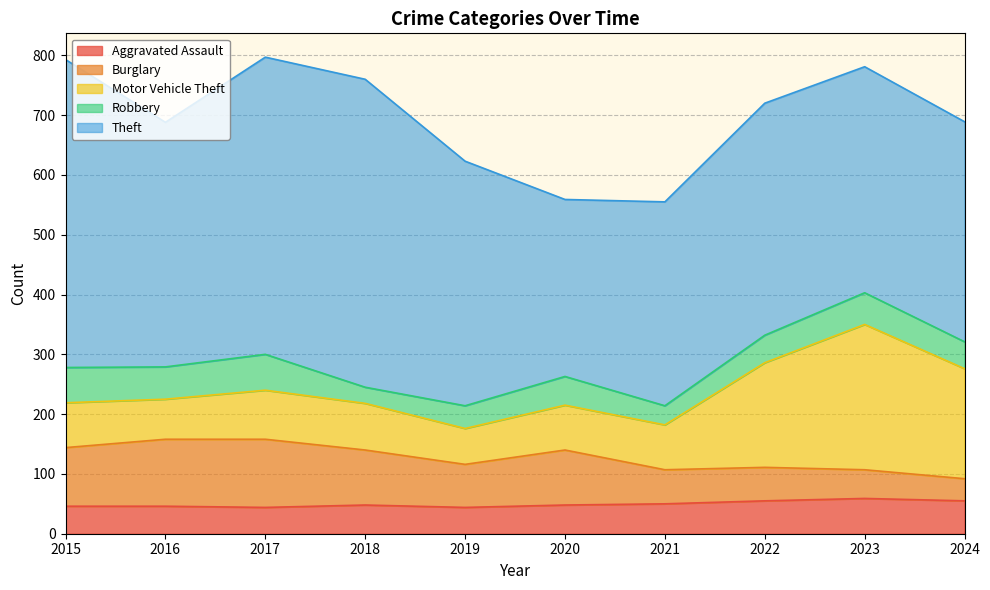

Reading left to right, extract all data points from this chart.

Aggravated Assault: 2015=46	2016=46	2017=44	2018=48	2019=44	2020=48	2021=50	2022=55	2023=59	2024=55
Burglary: 2015=98	2016=112	2017=114	2018=92	2019=72	2020=92	2021=57	2022=56	2023=48	2024=37
Motor Vehicle Theft: 2015=75	2016=67	2017=82	2018=78	2019=60	2020=75	2021=75	2022=175	2023=243	2024=184
Robbery: 2015=59	2016=54	2017=60	2018=27	2019=38	2020=48	2021=32	2022=46	2023=53	2024=45
Theft: 2015=515	2016=409	2017=497	2018=515	2019=409	2020=296	2021=341	2022=388	2023=378	2024=368